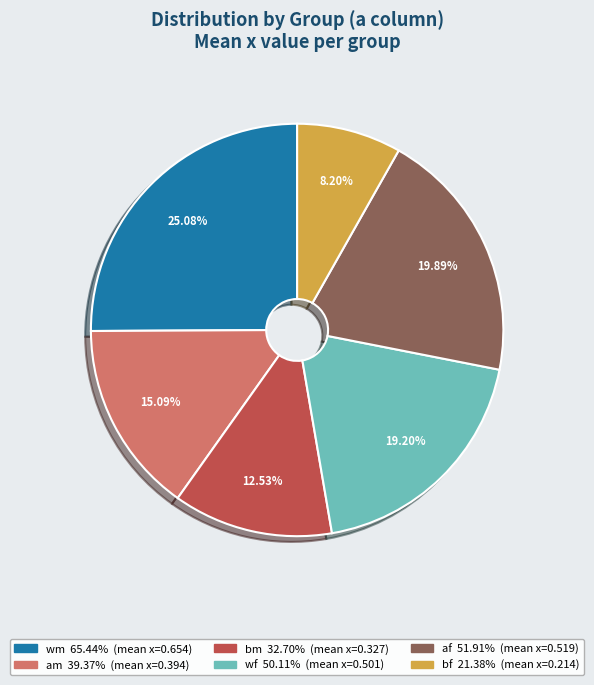

How many slices are in this pie chart?

6